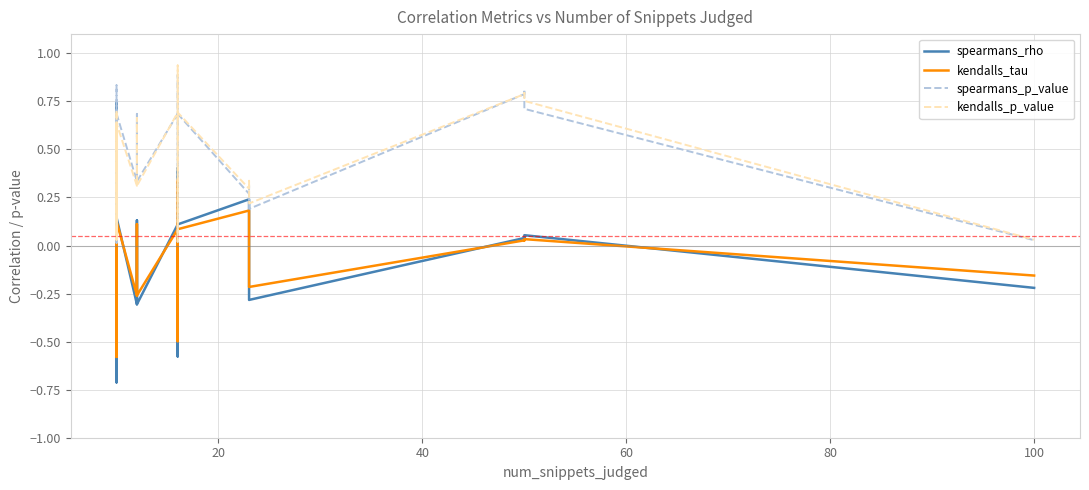

What is the average value of the spearmans_p_value series?

0.4